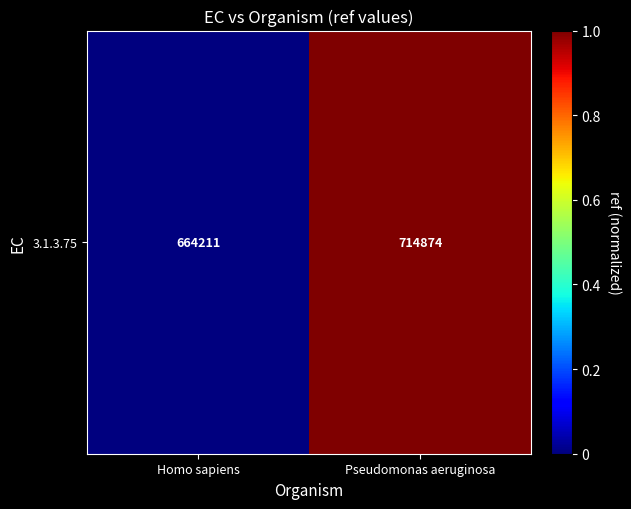

The value at Homo sapiens is -0.6. True or false?

False